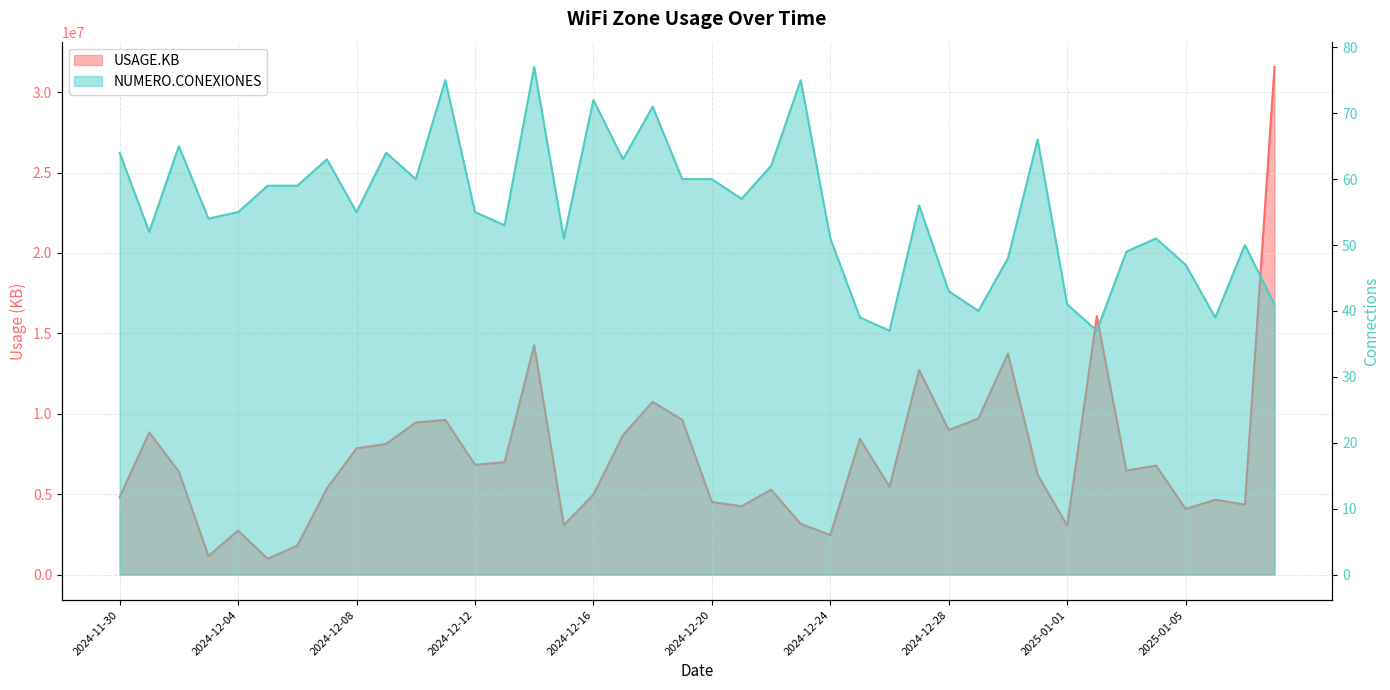

What is the smallest value displayed?

37